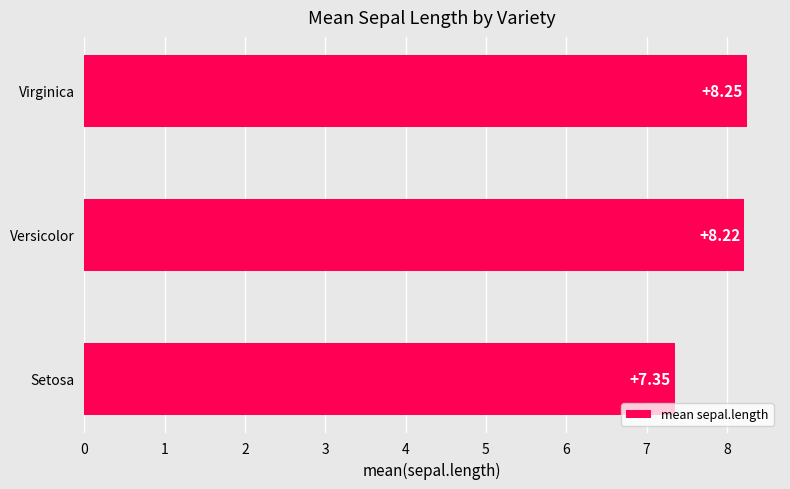

Count the values in the range 7 to 8.

1